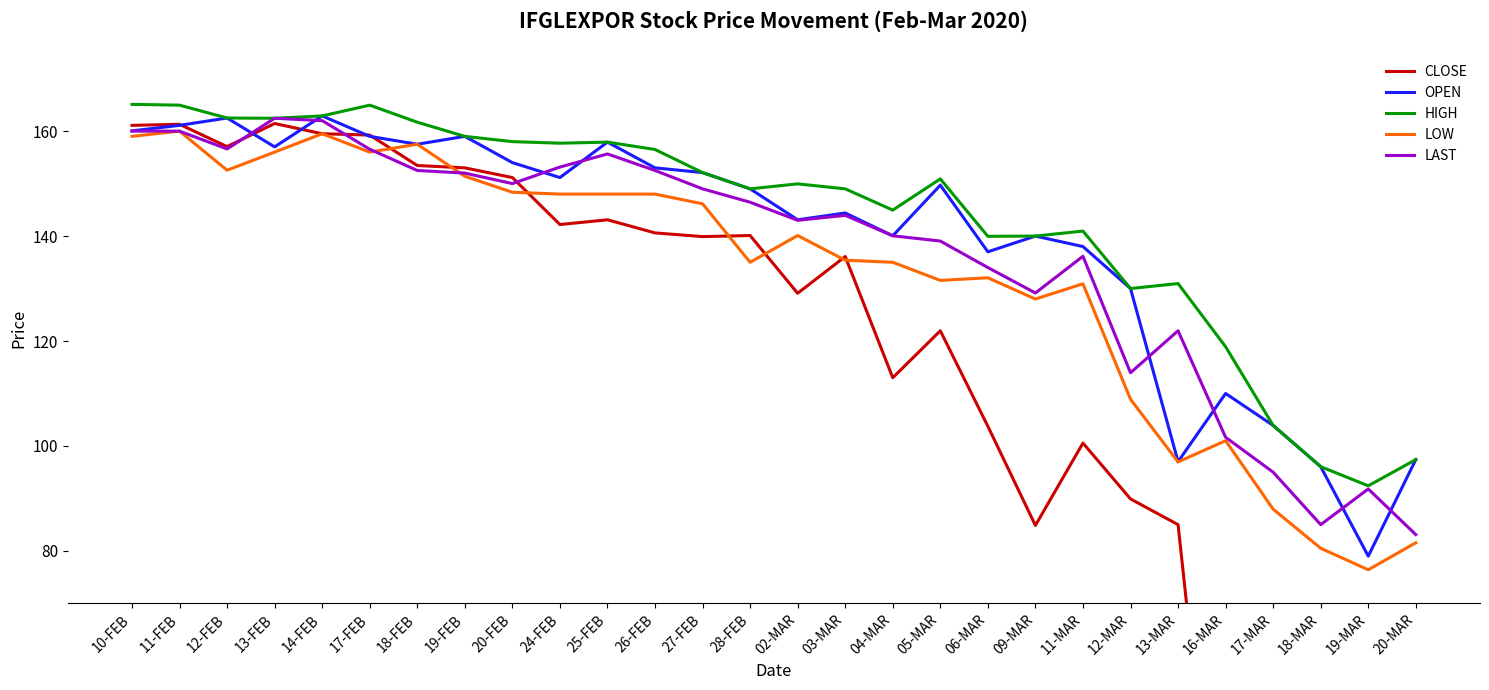

Does the chart display data point markers on the line(s)?

No